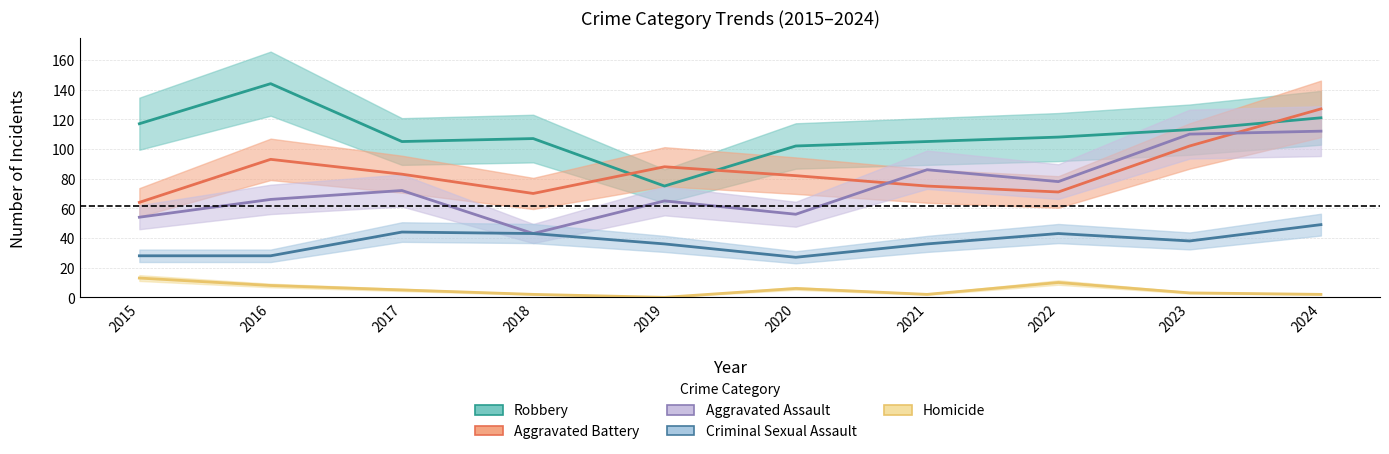

What is the highest value of the Criminal Sexual Assault series?

49